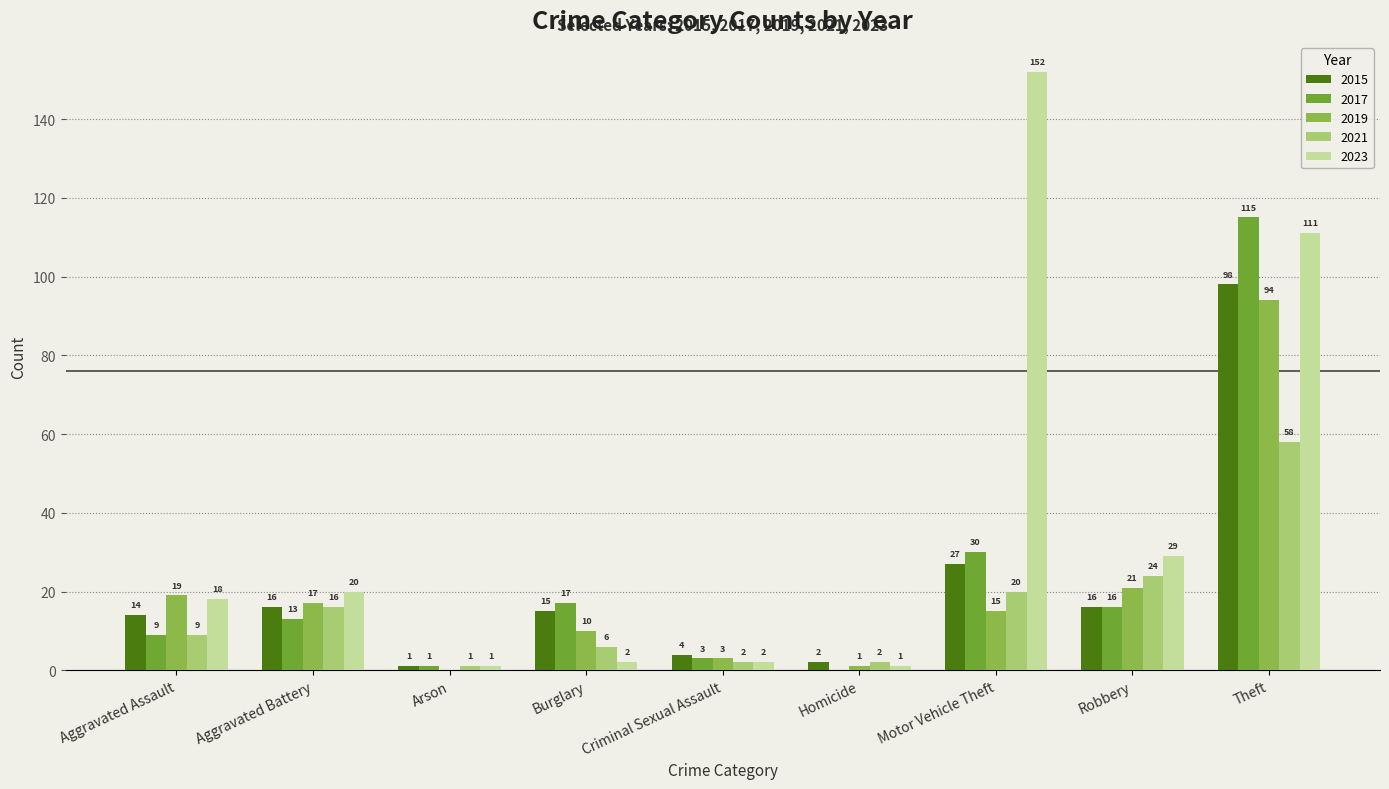

Read the 2021 value at Aggravated Battery.

16